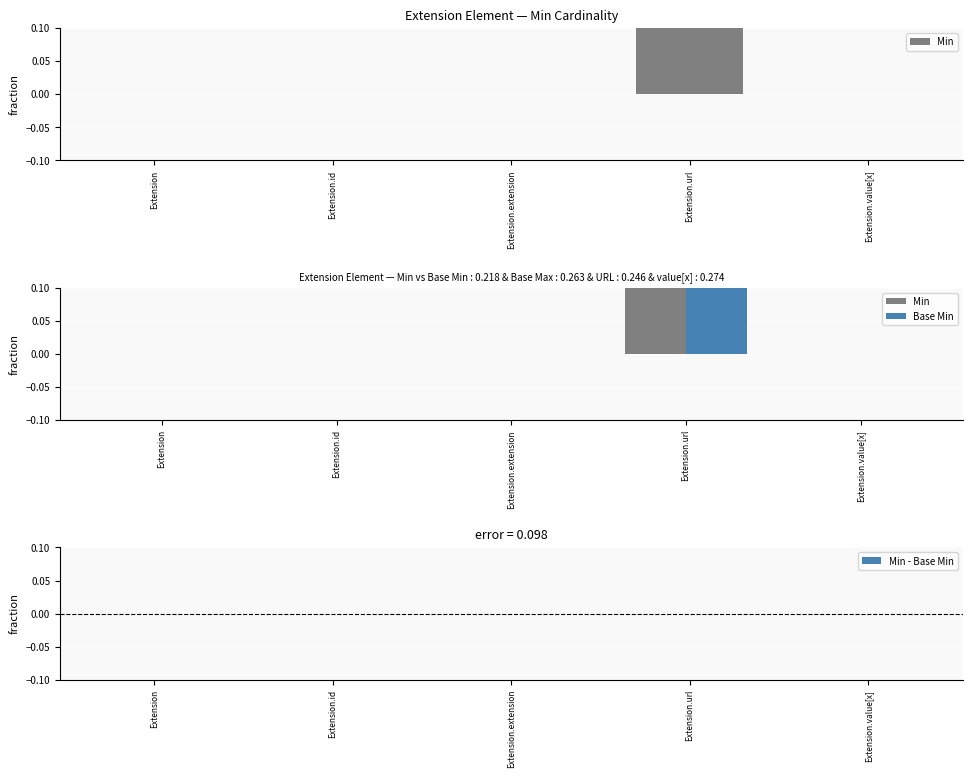

How many bars are there in each group?

3